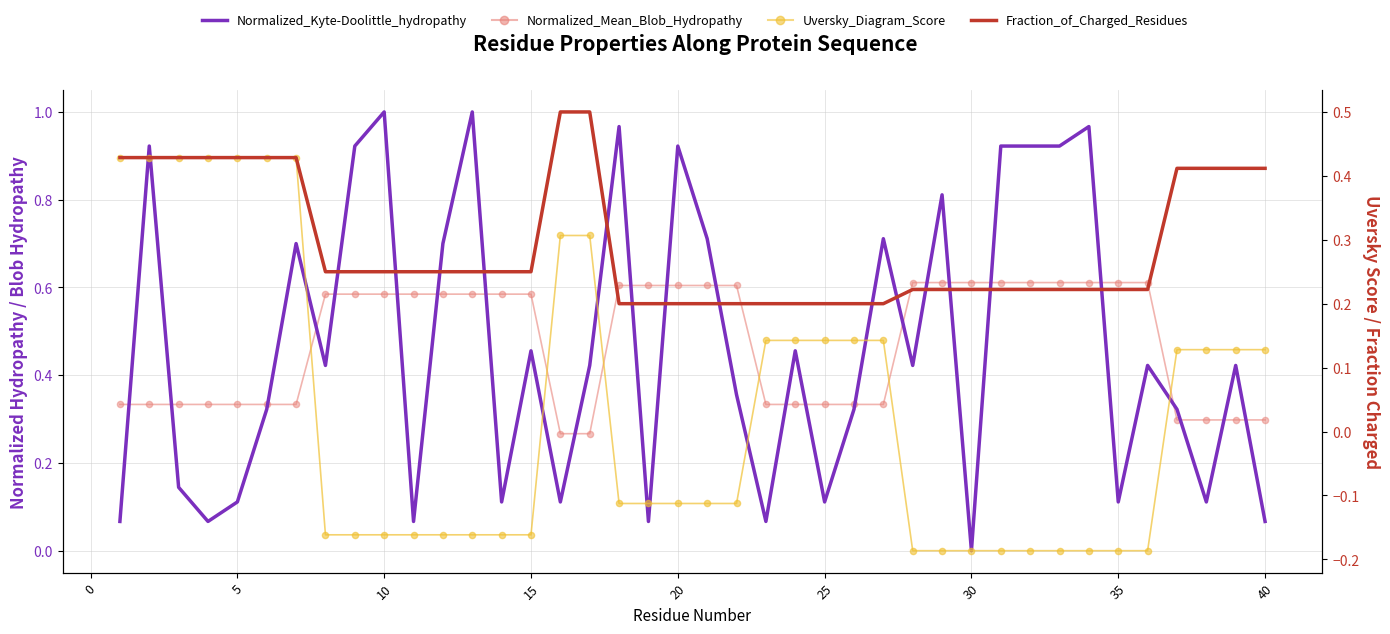

Which series contains the highest Y value?

Normalized_Kyte-Doolittle_hydropathy